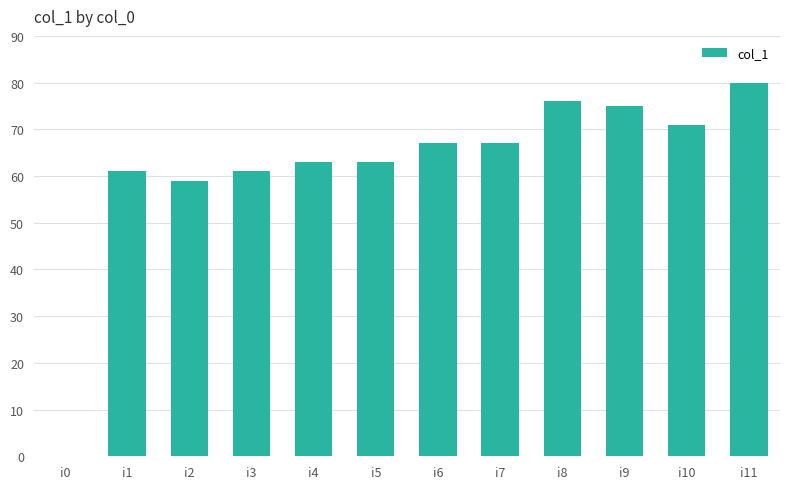

At which label is the value closest to 40?

i2